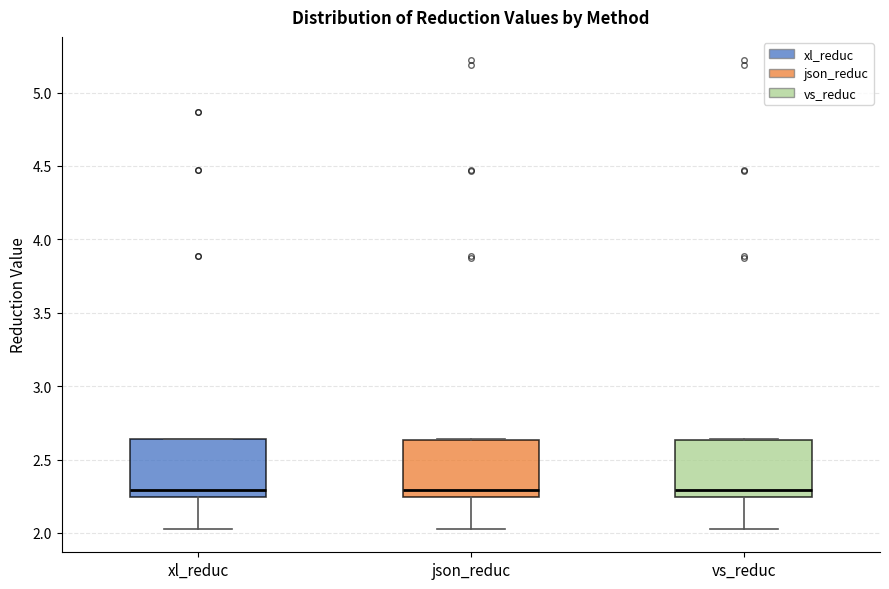

Where is the upper edge of the box for xl_reduc on the y-axis? The values are not printed on the chart, so give them approximately, as read against the axis.

2.65